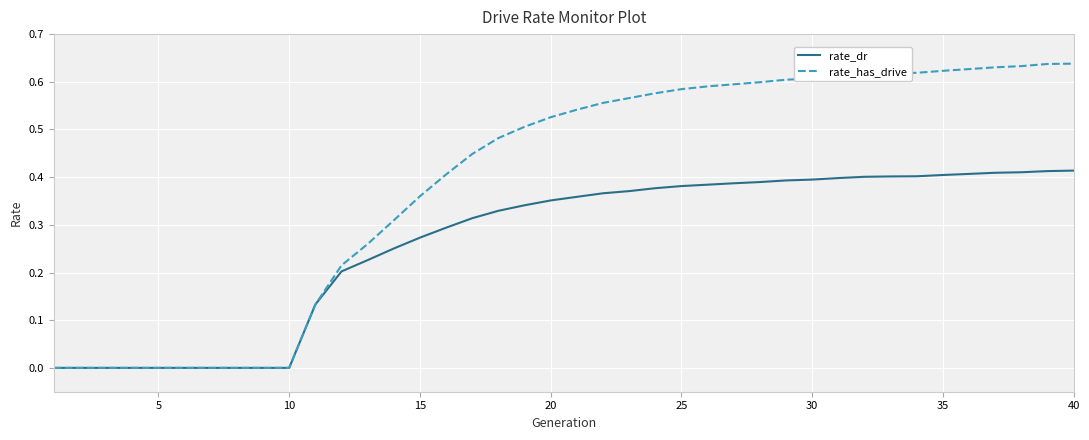

List the series in order of their overall mean, highest first.

rate_has_drive, rate_dr